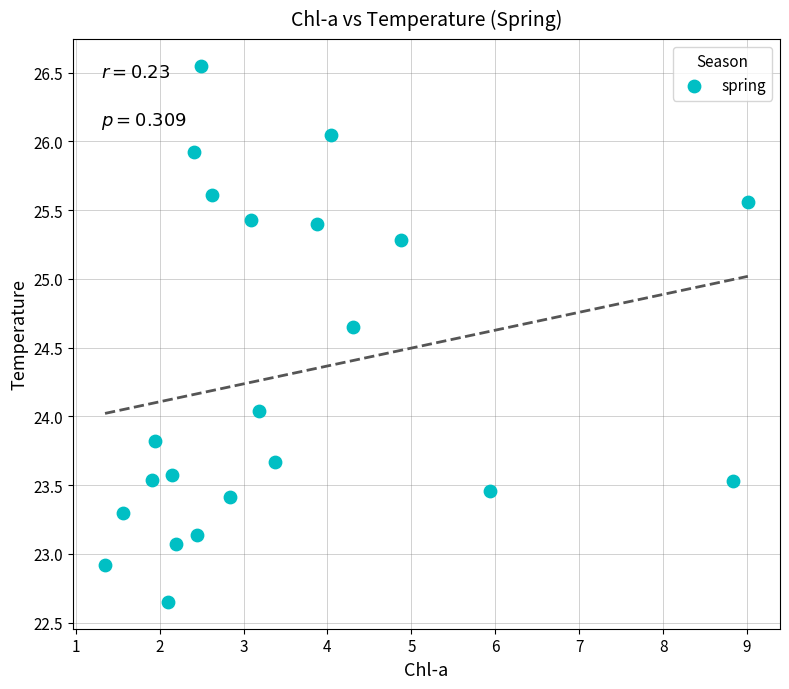

What is the range of Y values (max minus min)?

3.9